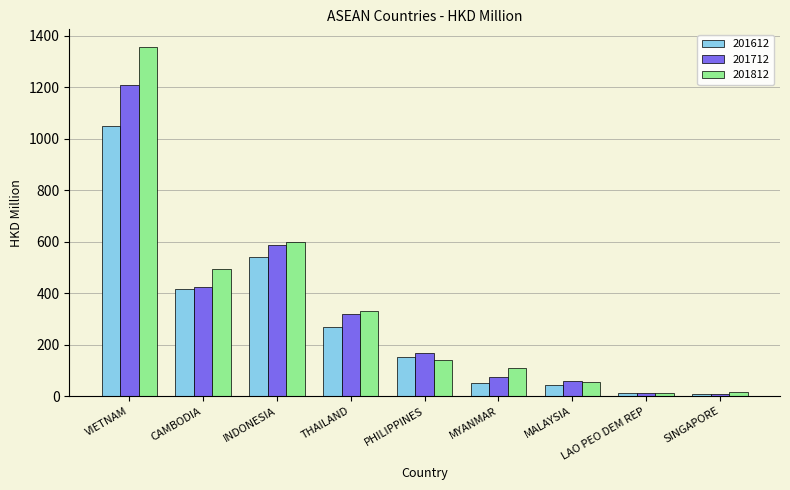

Is it true that 201712 equals 58.6 at MALAYSIA?

True